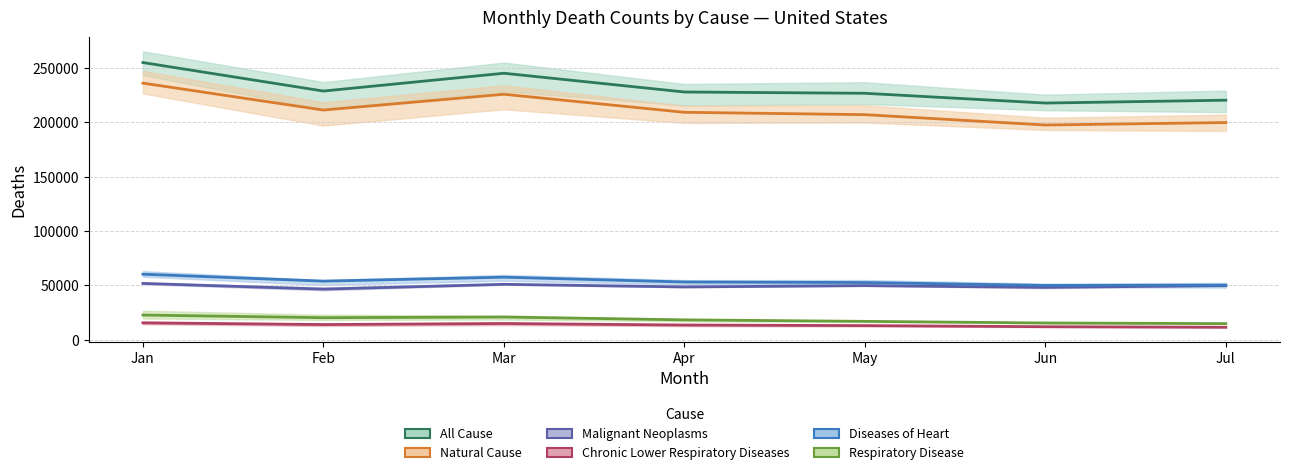

At which category does Natural Cause reach its first local peak?

Mar